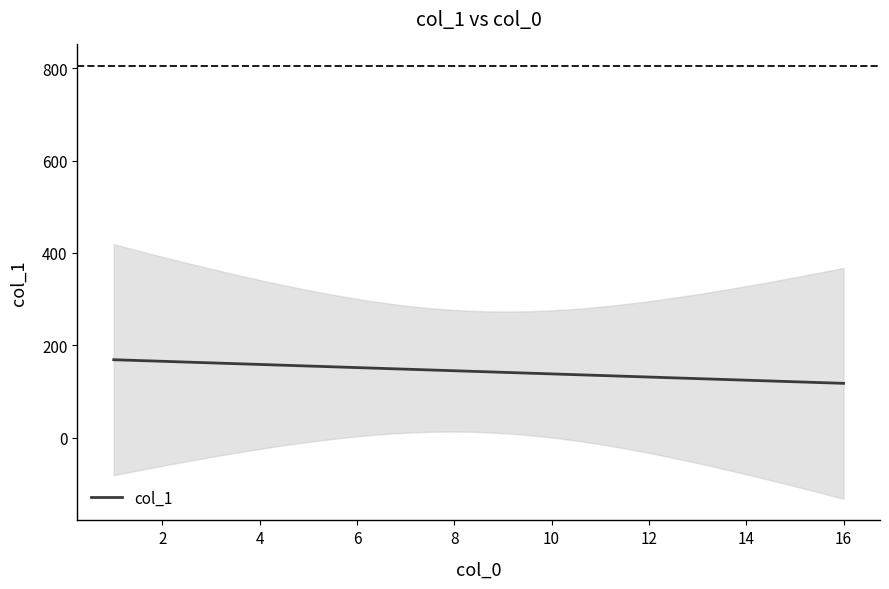

How many categories are shown in the chart?

16